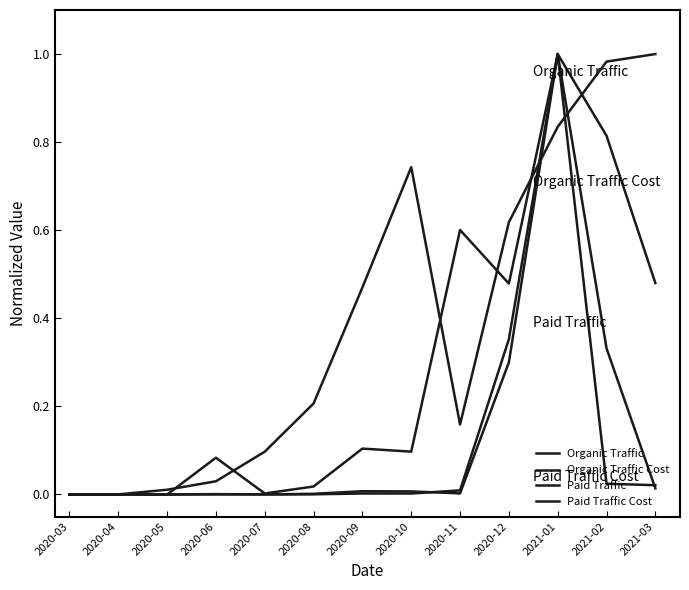

What is the difference between the maximum and minimum values in the Paid Traffic Cost series?

1.0